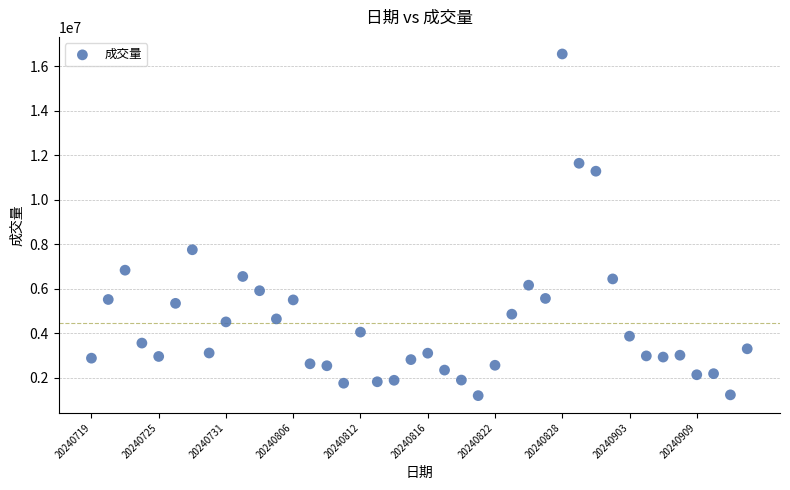

What is the range of Y values (max minus min)?

15348400